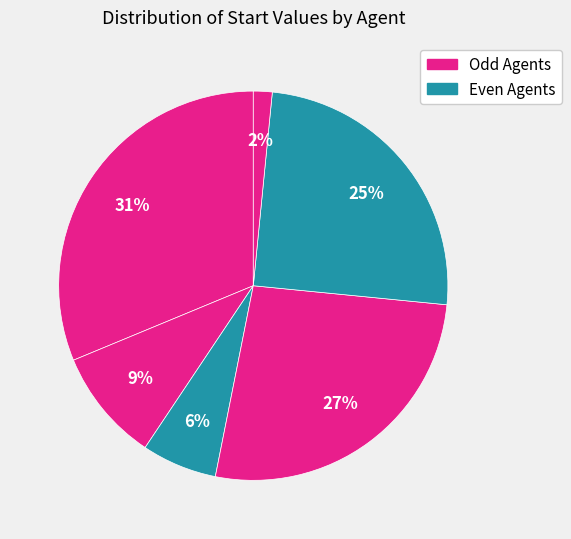

Does any single category account for the majority?

No